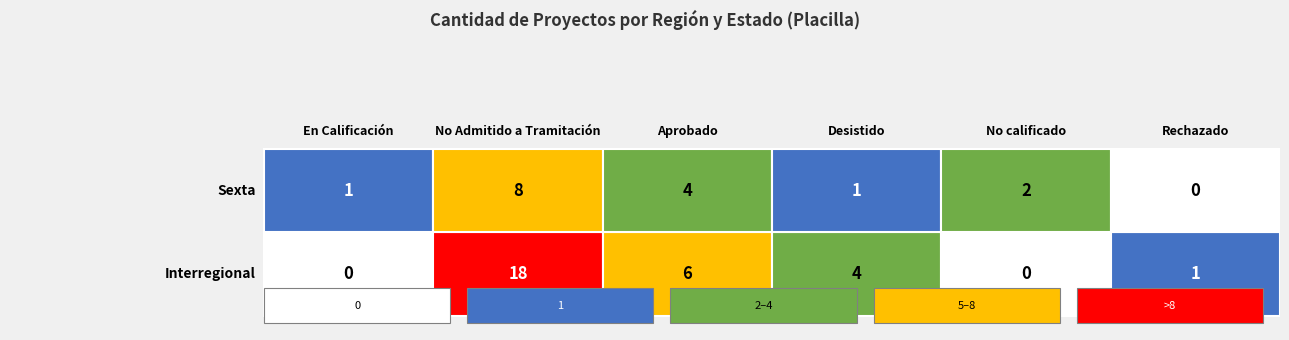

Reading right to left, transcribe all the data shown in this chart.

En Calificación: 1	0
No Admitido a Tramitación: 8	18
Aprobado: 4	6
Desistido: 1	4
No calificado: 2	0
Rechazado: 0	1